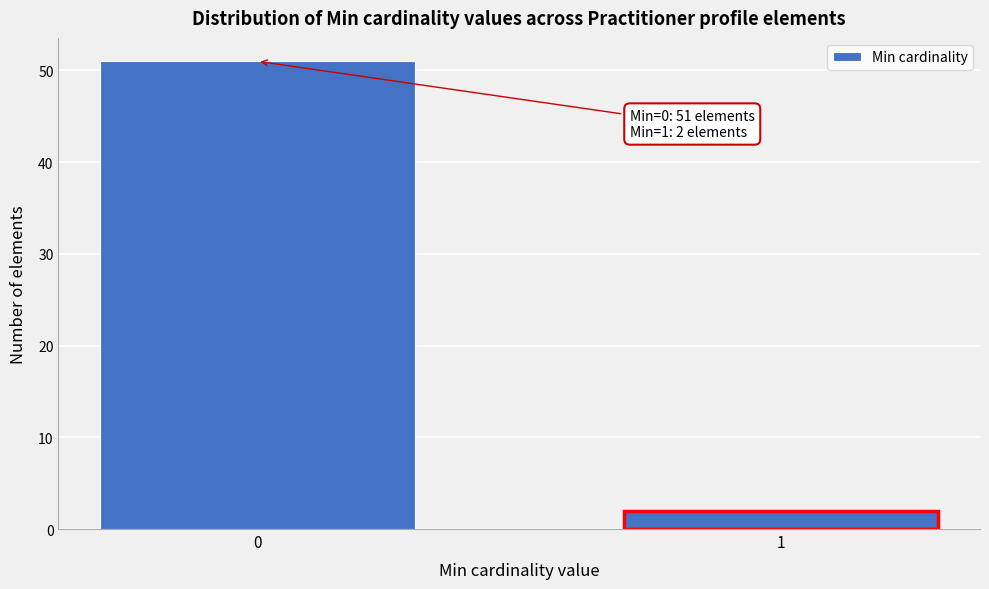

Reading left to right, list all the values displayed in this chart.

51	2